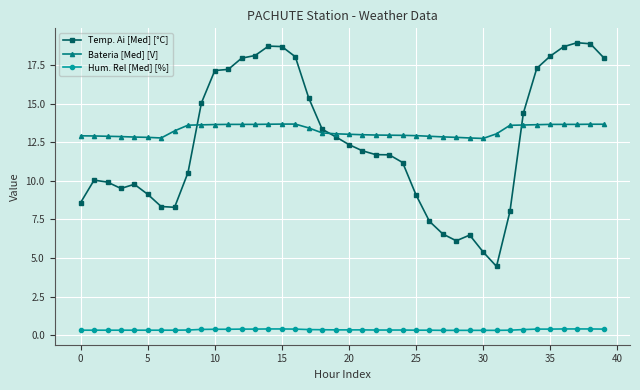

How many intersections are there between Temp. Ai [Med] [°C] and Bateria [Med] [V]?

3